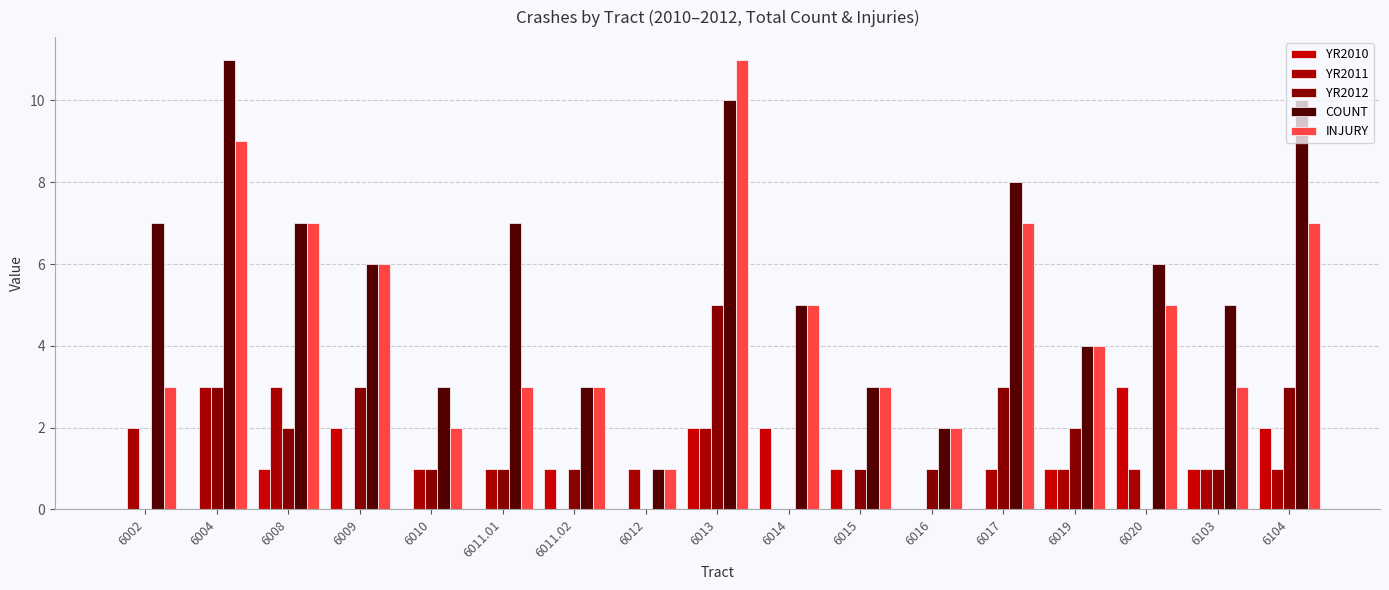

At which category is the sum across all series the highest?

6013